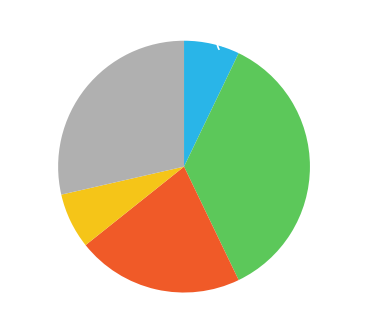

What portion of the pie excludes ><?

92.9%